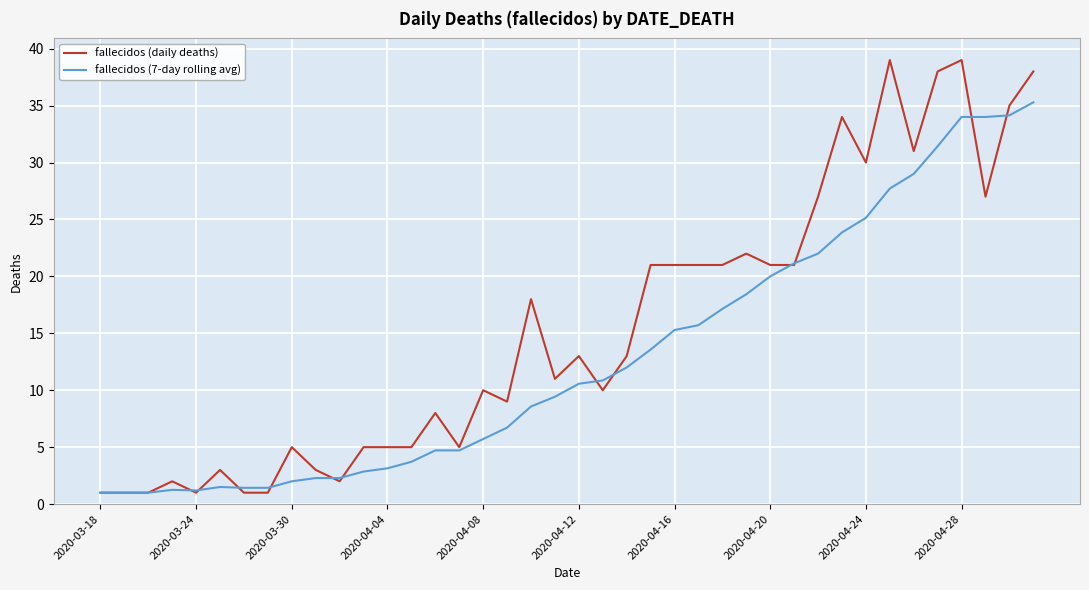

List the series in order of their overall mean, lowest first.

fallecidos (7-day rolling avg), fallecidos (daily deaths)